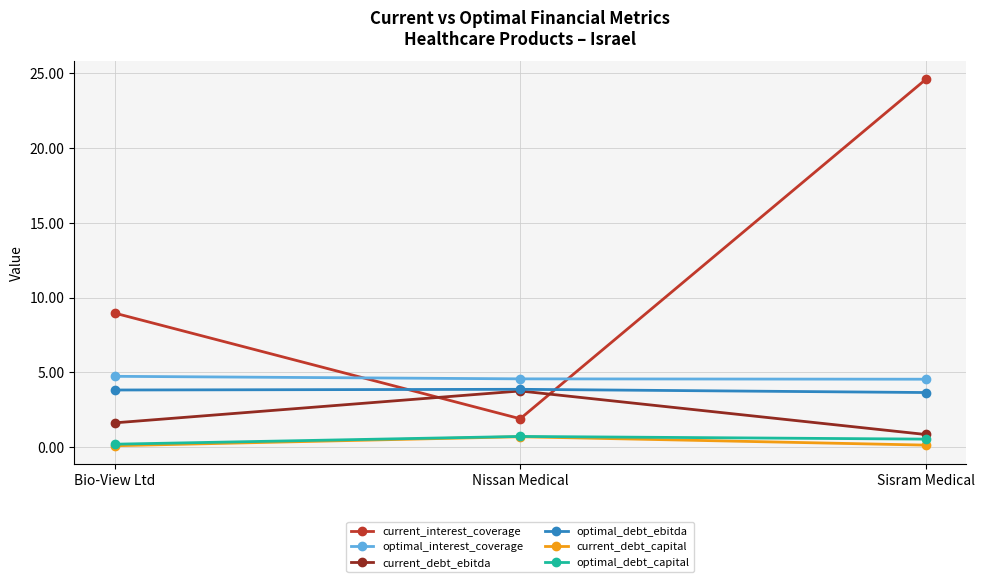

Which label corresponds to the largest value in the chart?

Sisram Medical